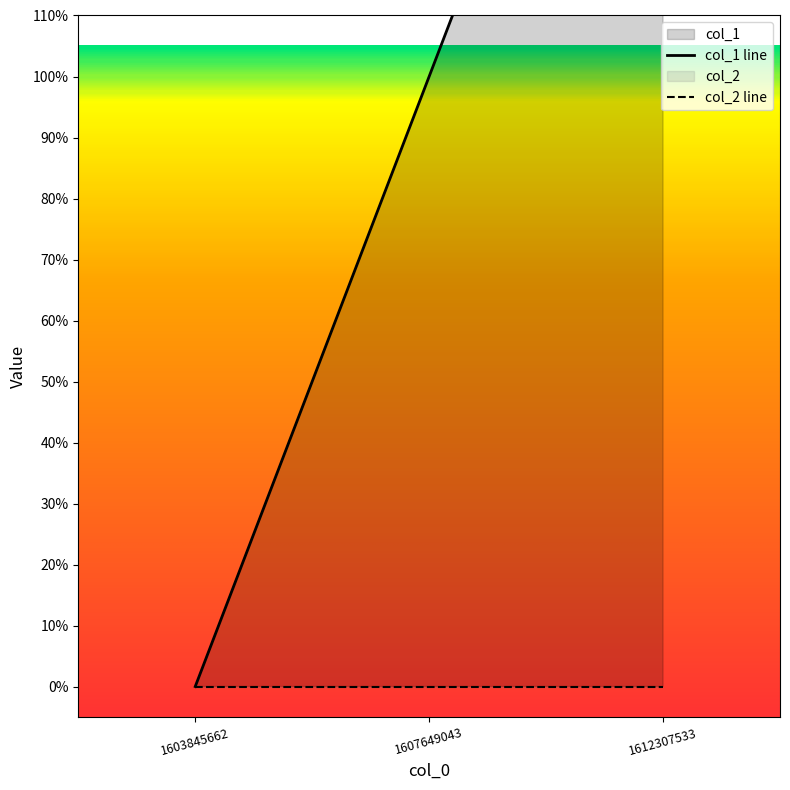

What is the sum of the values at 1603845662 and 1607649043?

1